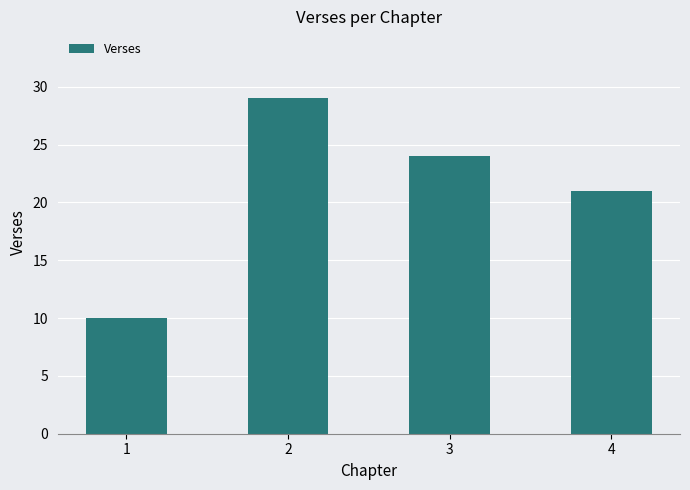

The chart shows a value of 8 at 3. True or false?

False